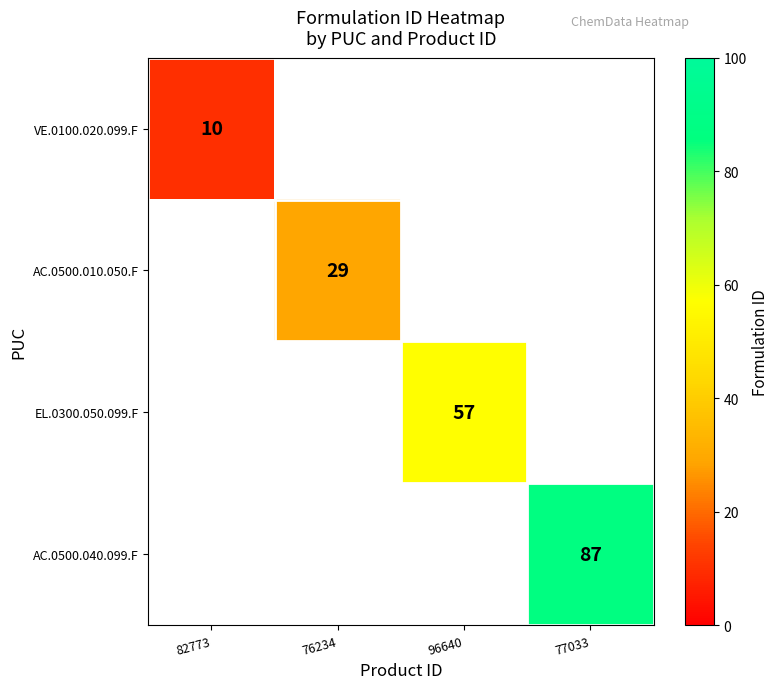

True or false: AC.0500.010.050.F has a value of 29 at 76234.

True